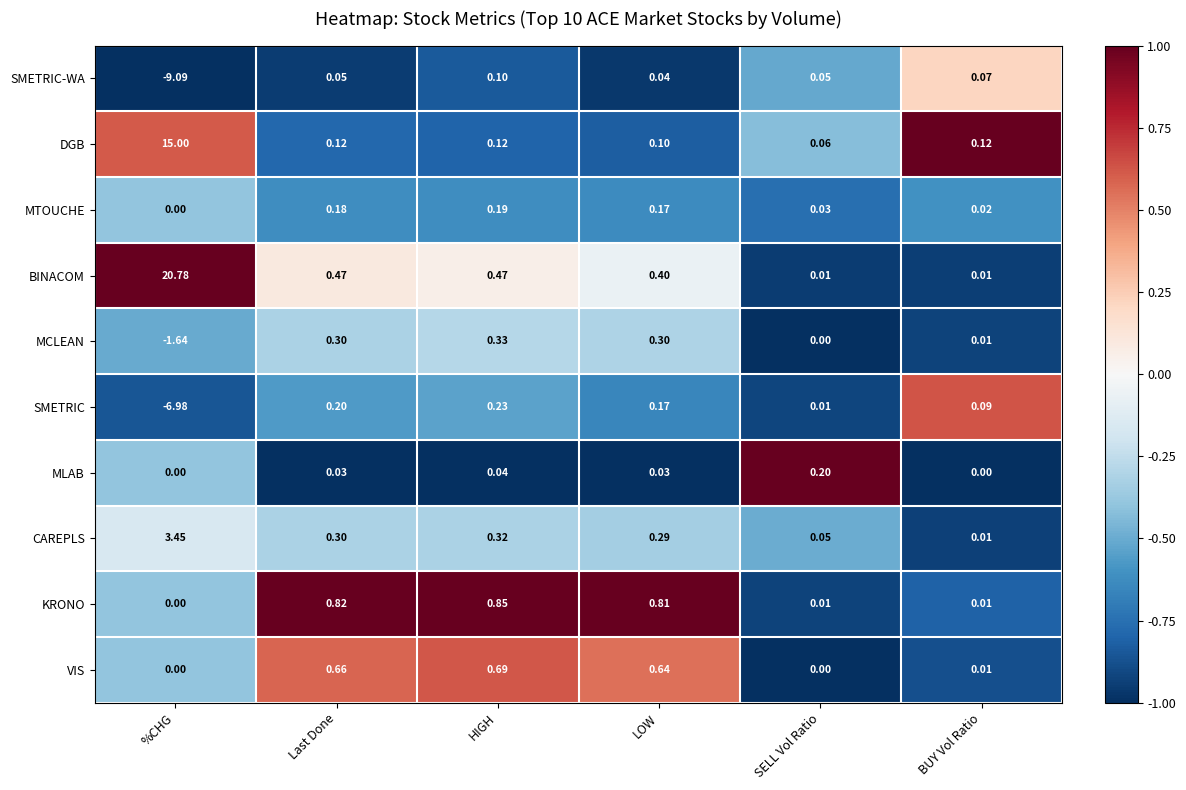

Which label corresponds to the smallest value in the chart?

%CHG